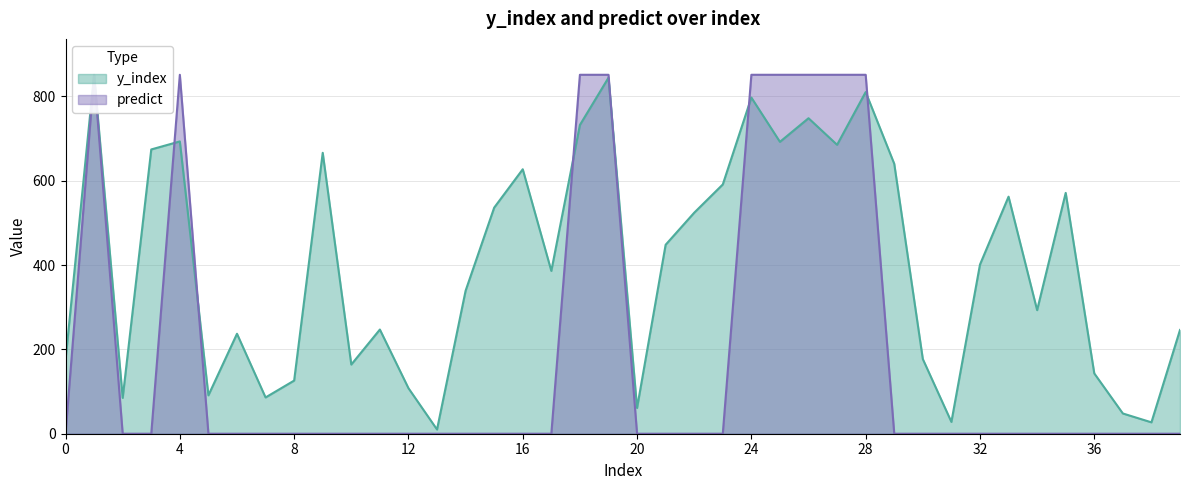

True or false: predict has more than 0 interior local peaks.

True